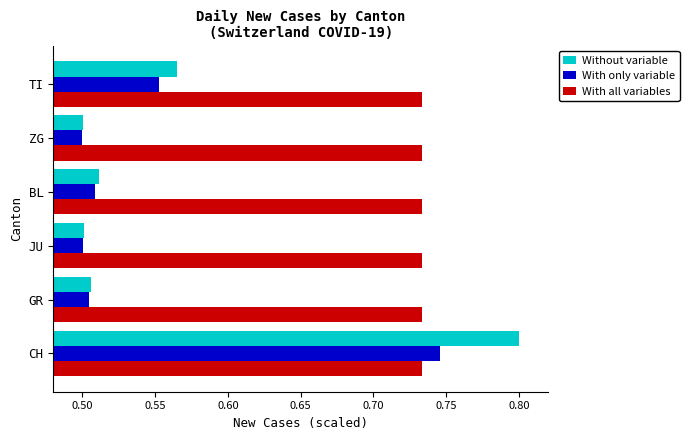

Is it true that With all variables equals 1.0 at JU?

False